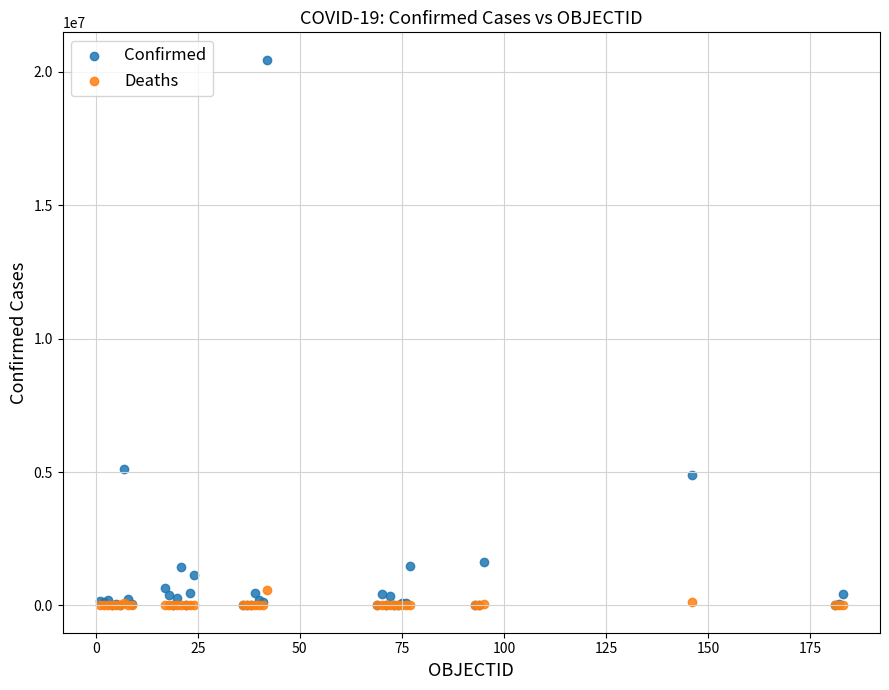

Which series has the largest Y range (max minus min)?

Confirmed